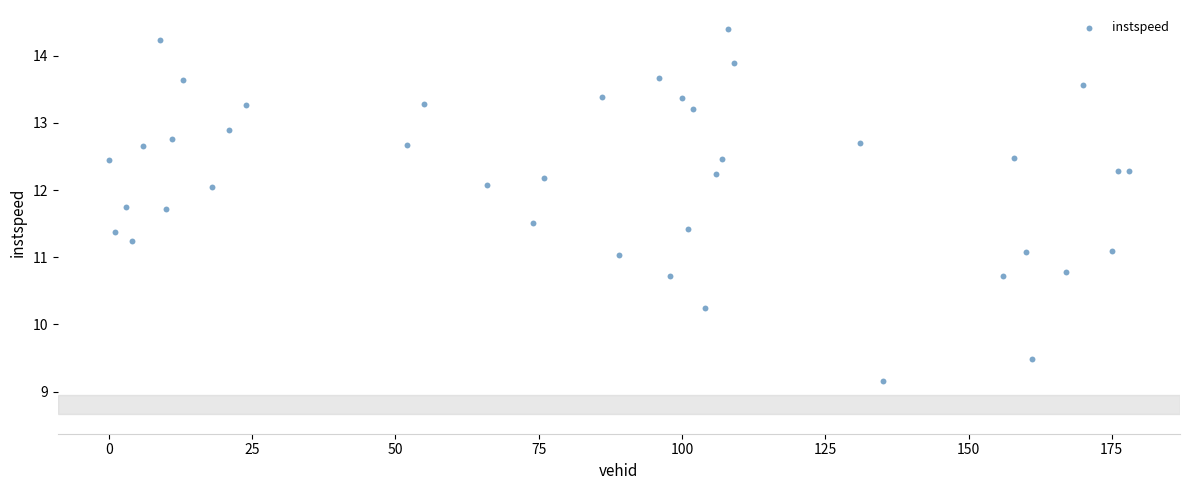

What is the range of X values (max minus min)?

178.0